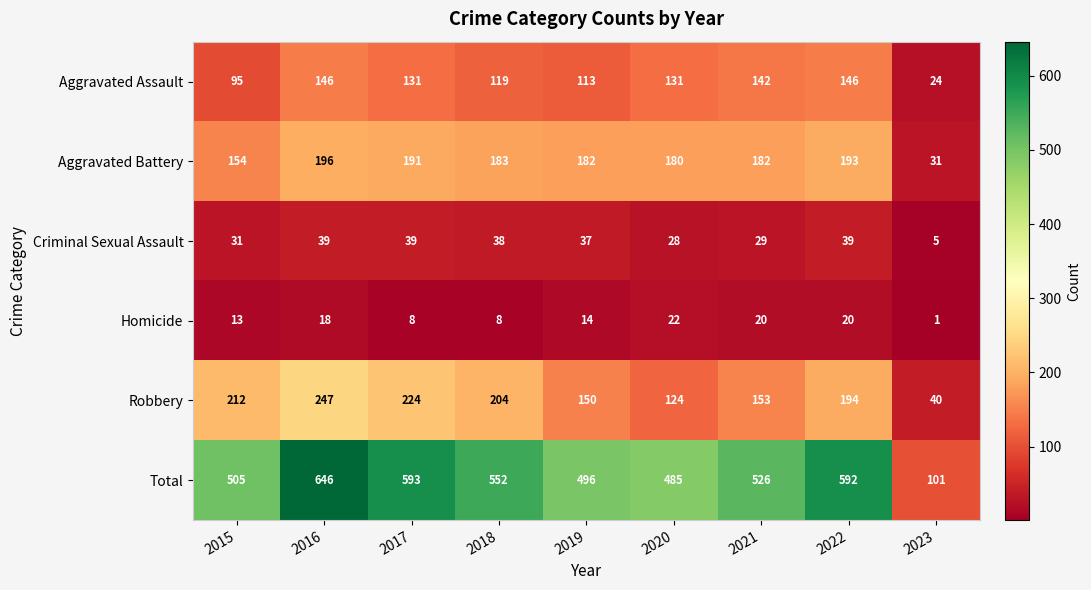

What is the difference between the Criminal Sexual Assault values at 2021 and 2023?

24